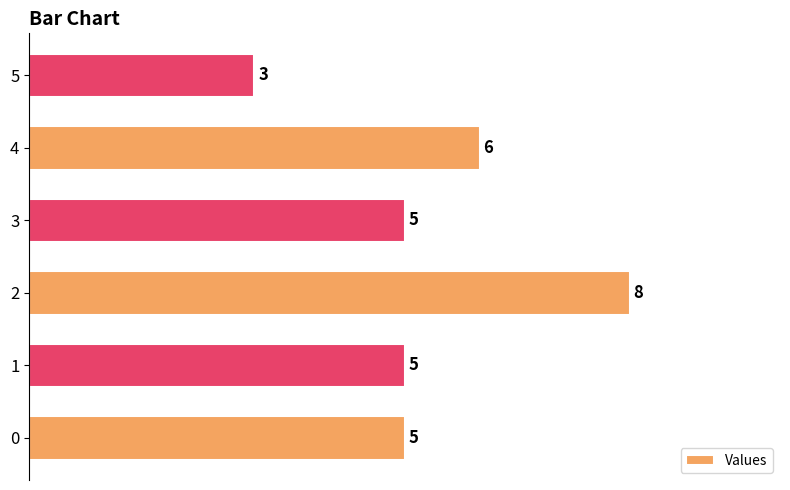

What is the ratio of the value at 2 to the value at 1?

1.6